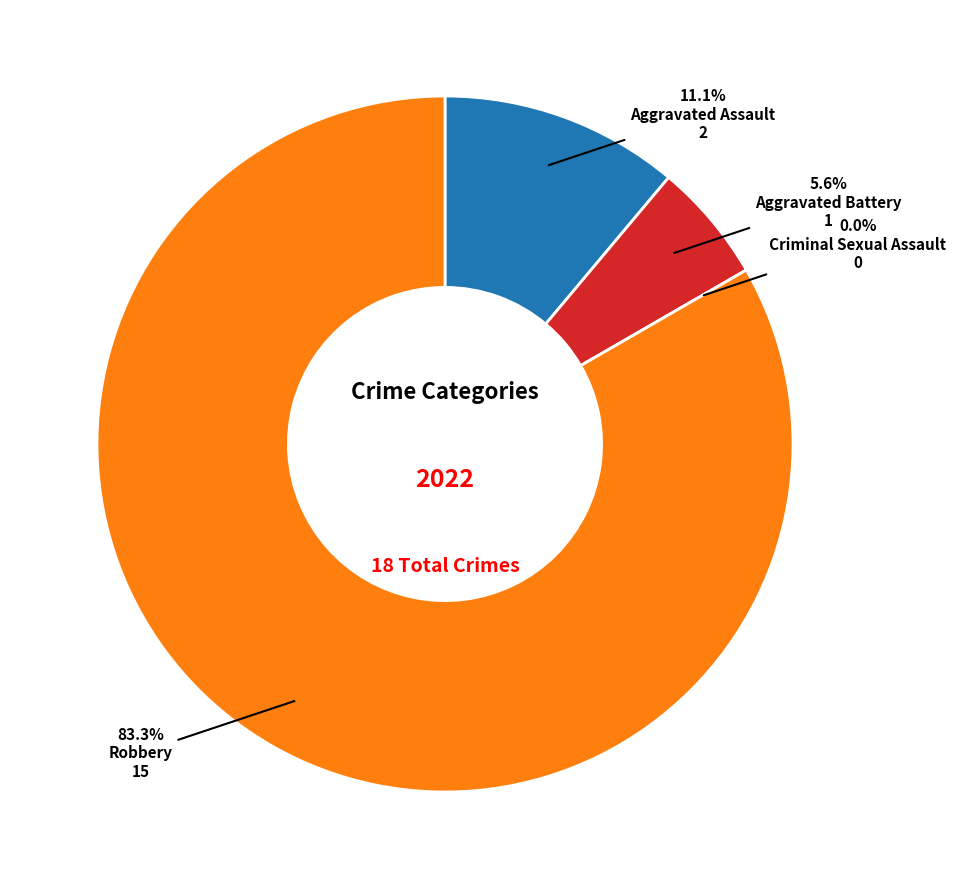

Is Robbery the majority of the pie?

Yes